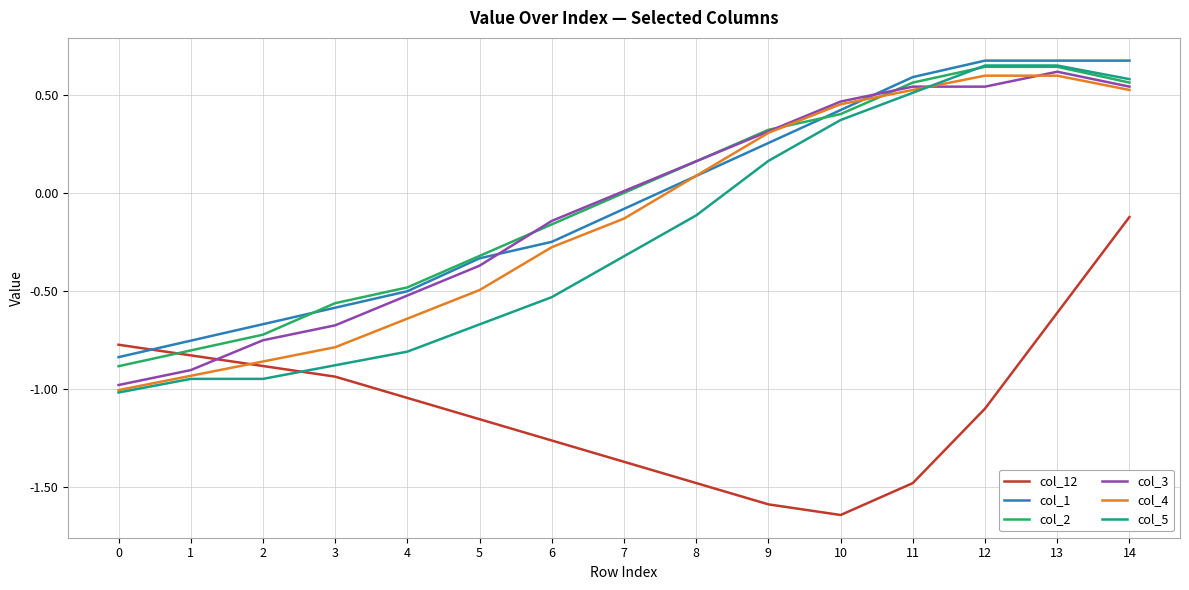

Which series has the largest range (max minus min)?

col_5